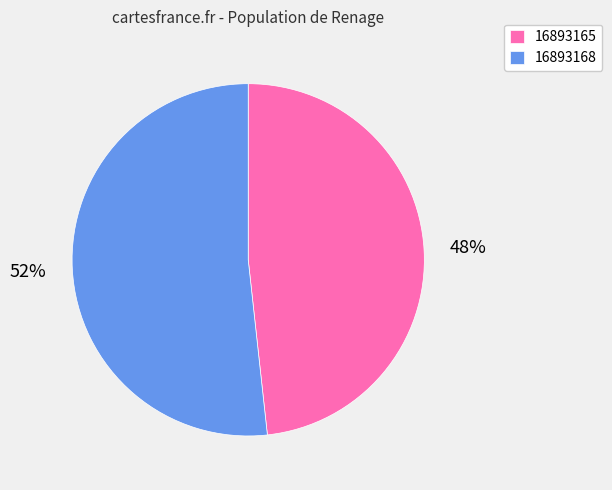

What percentage is the 16893165 slice, to the nearest percent?

48%